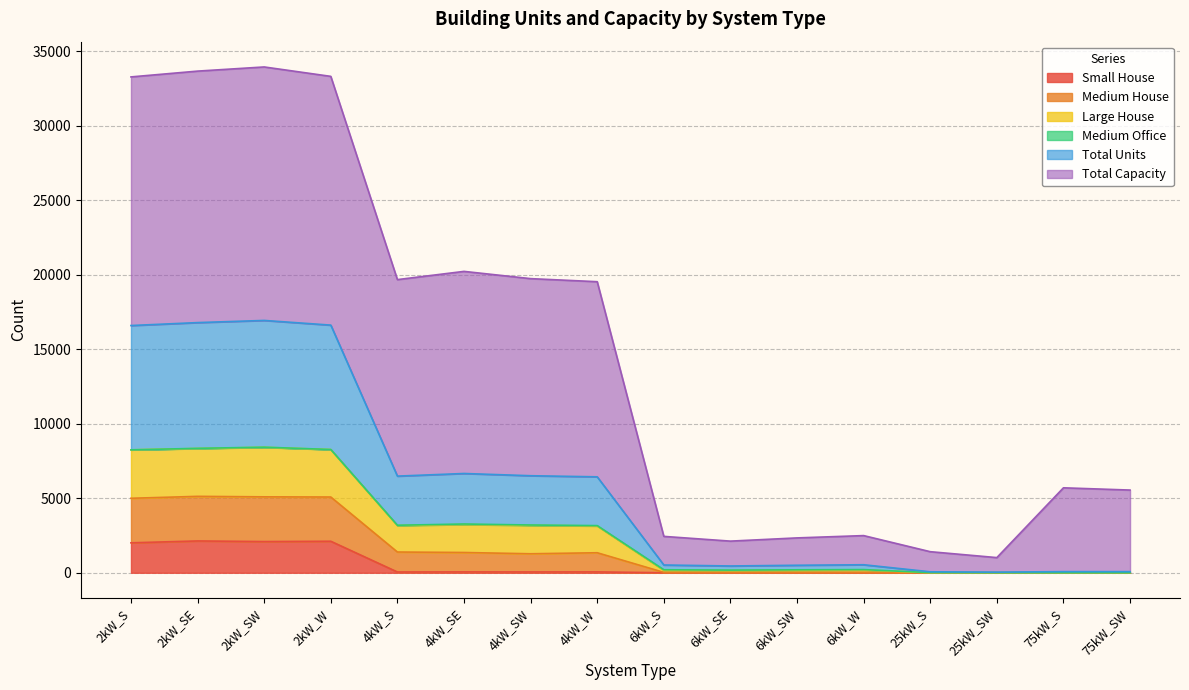

What is the maximum value for Small House?

2135